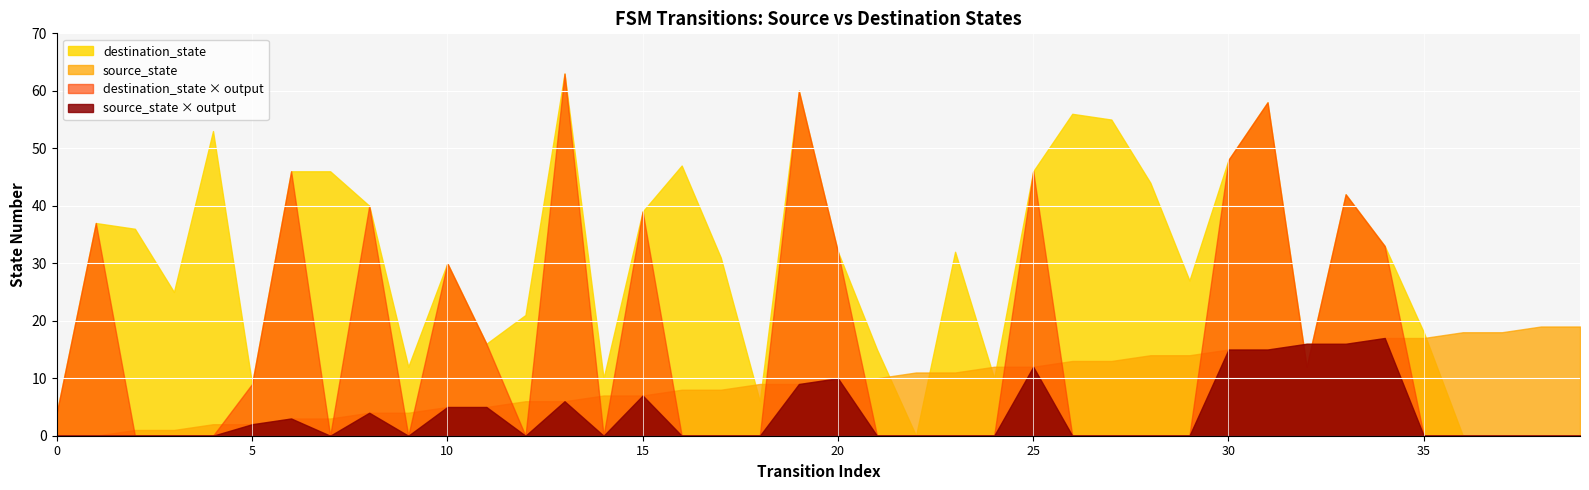

The output_num series shows 1 at 32. True or false?

False